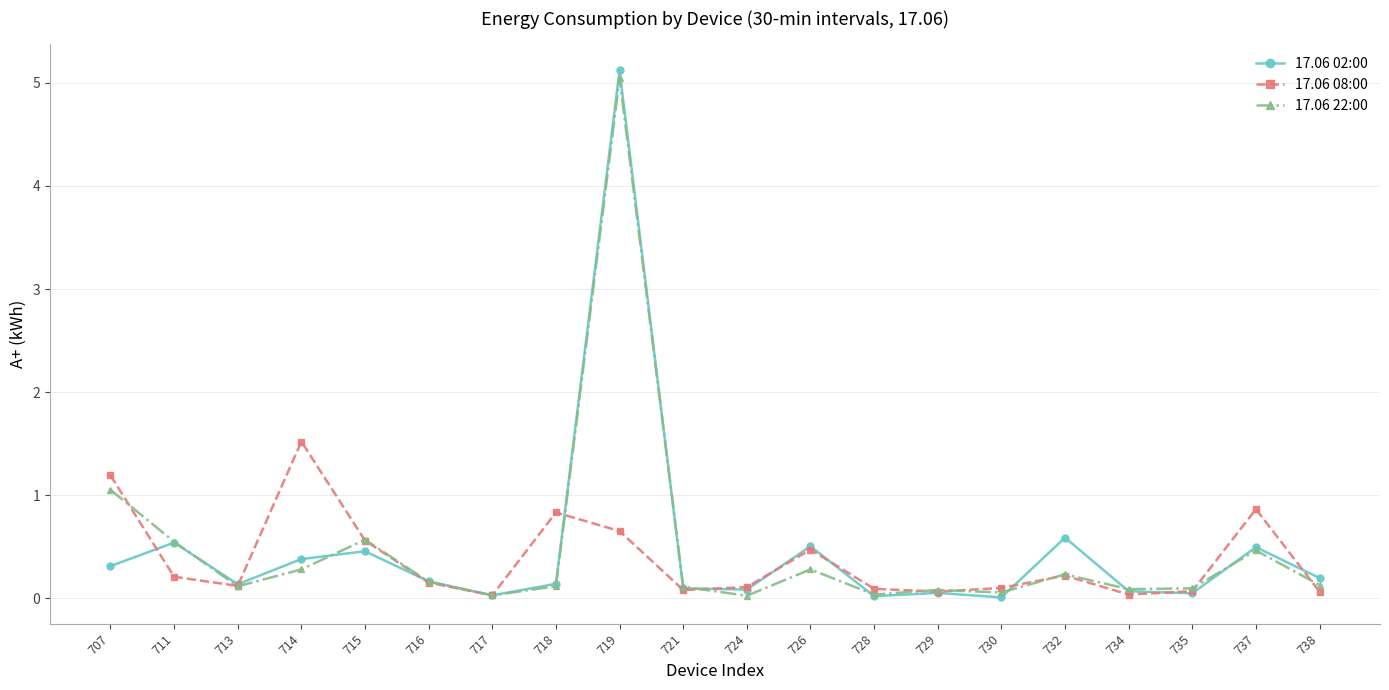

Which series has the widest spread of values?

17.06 02:00